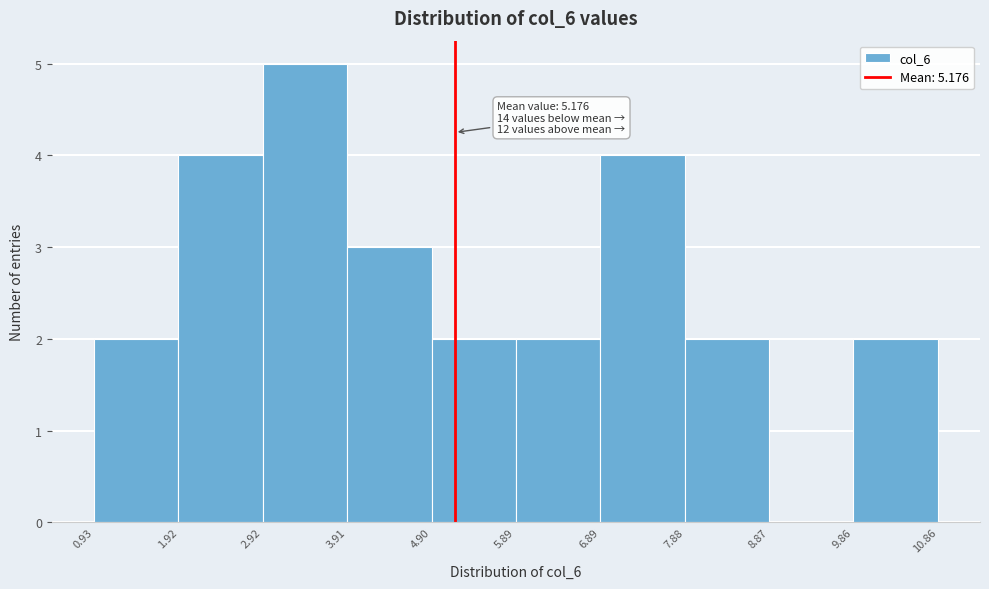

Over which range of the x-axis is the bar tallest?

2.92 to 3.91